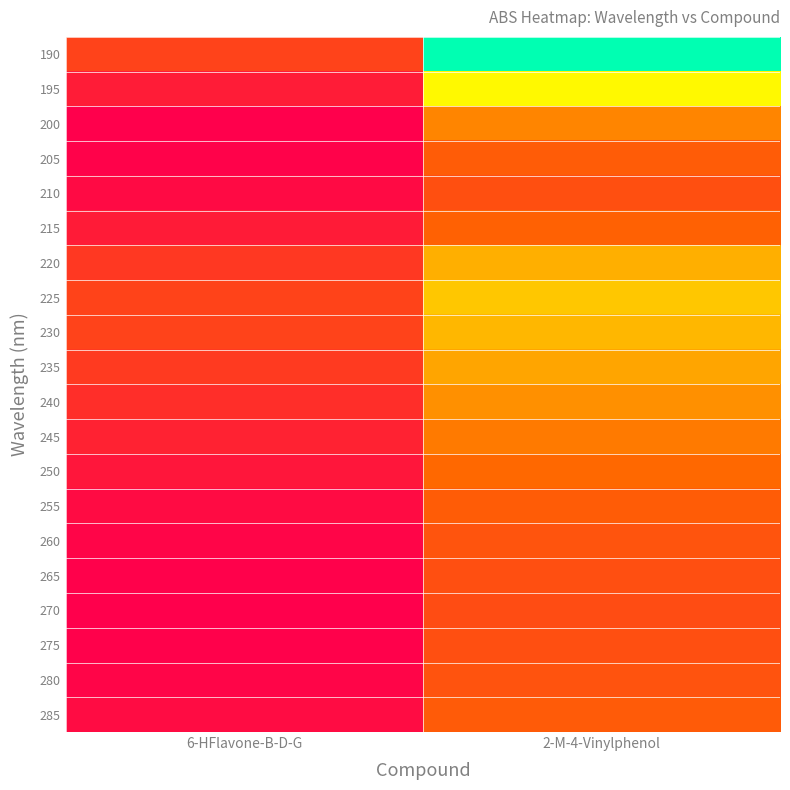

What is the spread (max minus min) of values at 2-M-4-Vinylphenol?

0.3